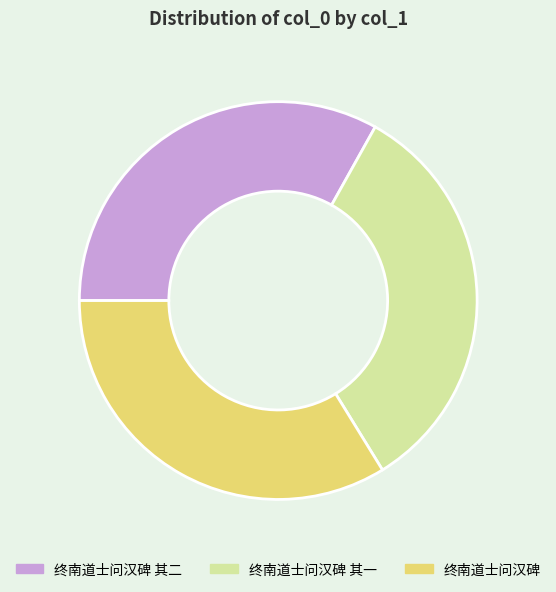

What is the ratio of the value at 终南道士问汉碑 其二 to the value at 终南道士问汉碑?

1.0